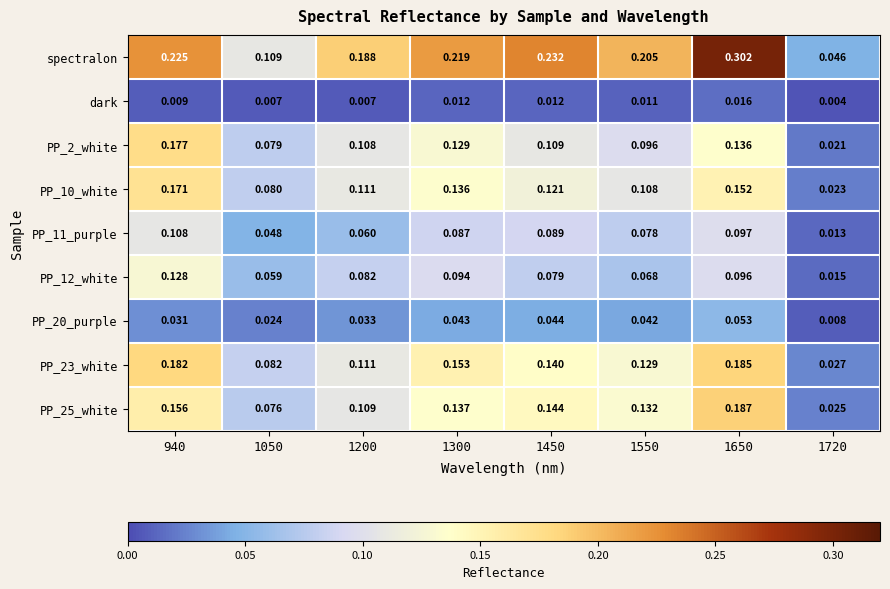

How many distinct data groups are displayed?

9